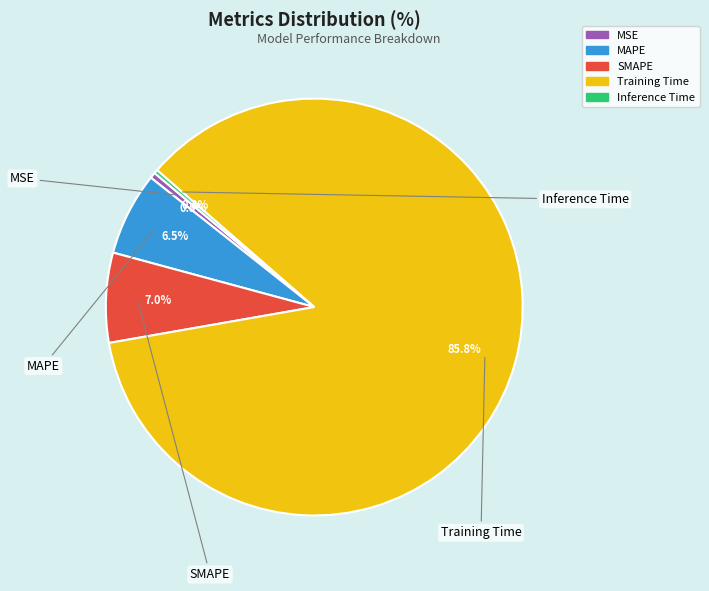

Does any single category account for the majority?

Yes